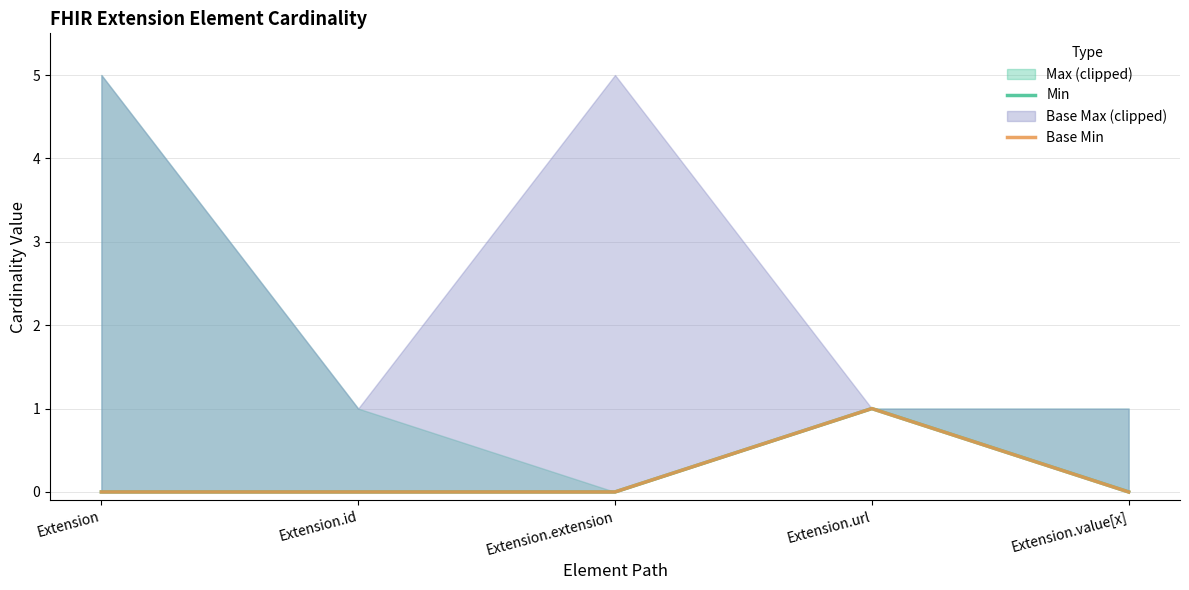

True or false: Min and Base Min cross at least once.

False